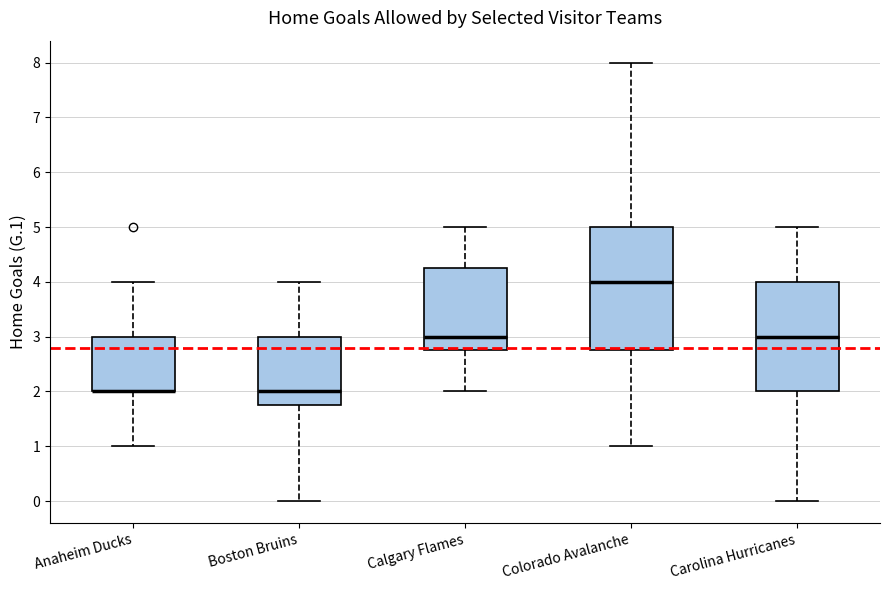

Reading left to right, read every box against the y-axis: the position of its median line, the range the box covers, and the ends of its whiskers. The values are not printed on the chart, so give them approximately, as read against the axis.

Anaheim Ducks: median 2.0 (drawn on the box's lower edge), box 2.0 to 3.0, whiskers 1.0 to 4.0
Boston Bruins: median 2.0, box 1.8 to 3.0, whiskers 0.0 to 4.0
Calgary Flames: median 3.0, box 2.8 to 4.3, whiskers 2.0 to 5.0
Colorado Avalanche: median 4.0, box 2.8 to 5.0, whiskers 1.0 to 8.0
Carolina Hurricanes: median 3.0, box 2.0 to 4.0, whiskers 0.0 to 5.0